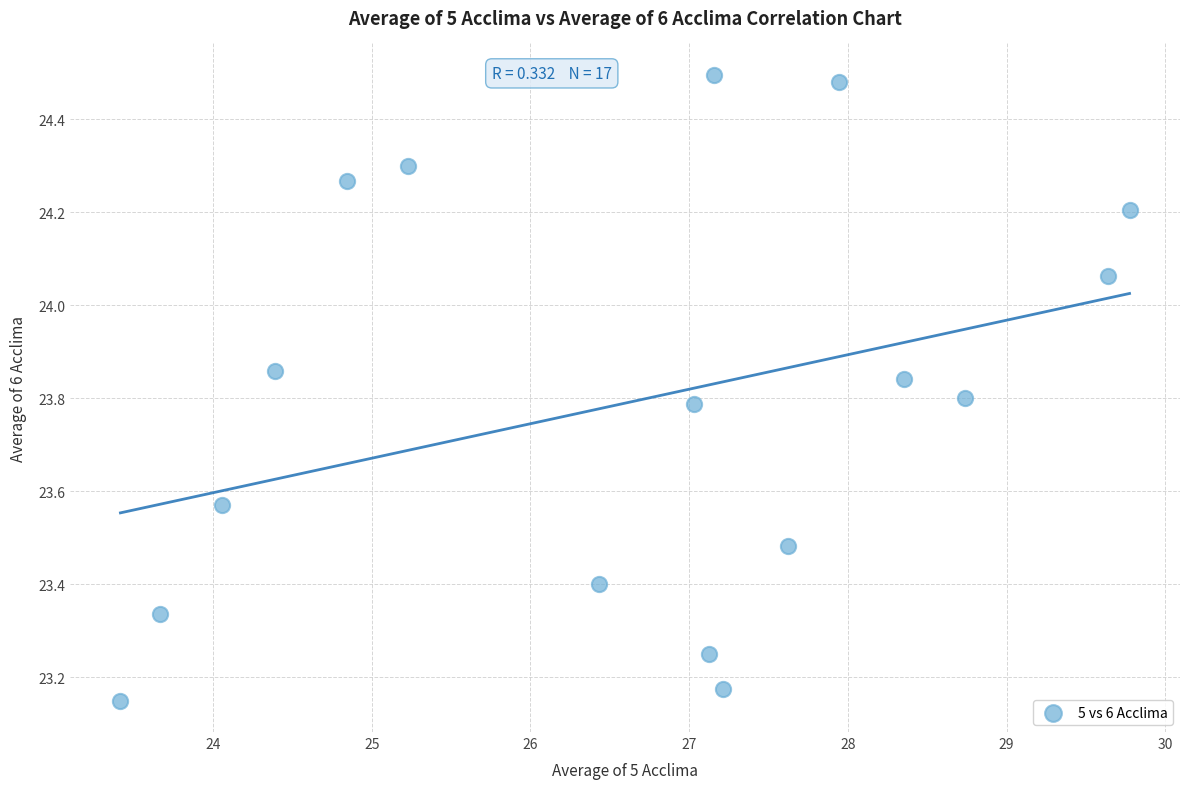

What is the range of X values (max minus min)?

6.4